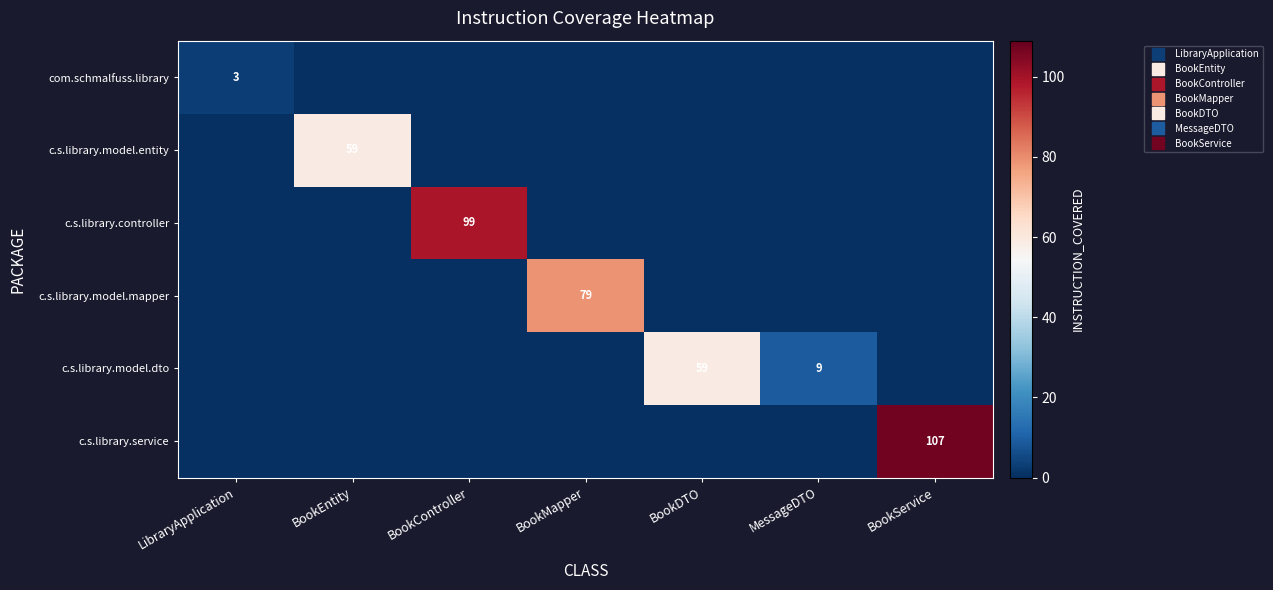

Which has a higher value, BookController or MessageDTO?

BookController